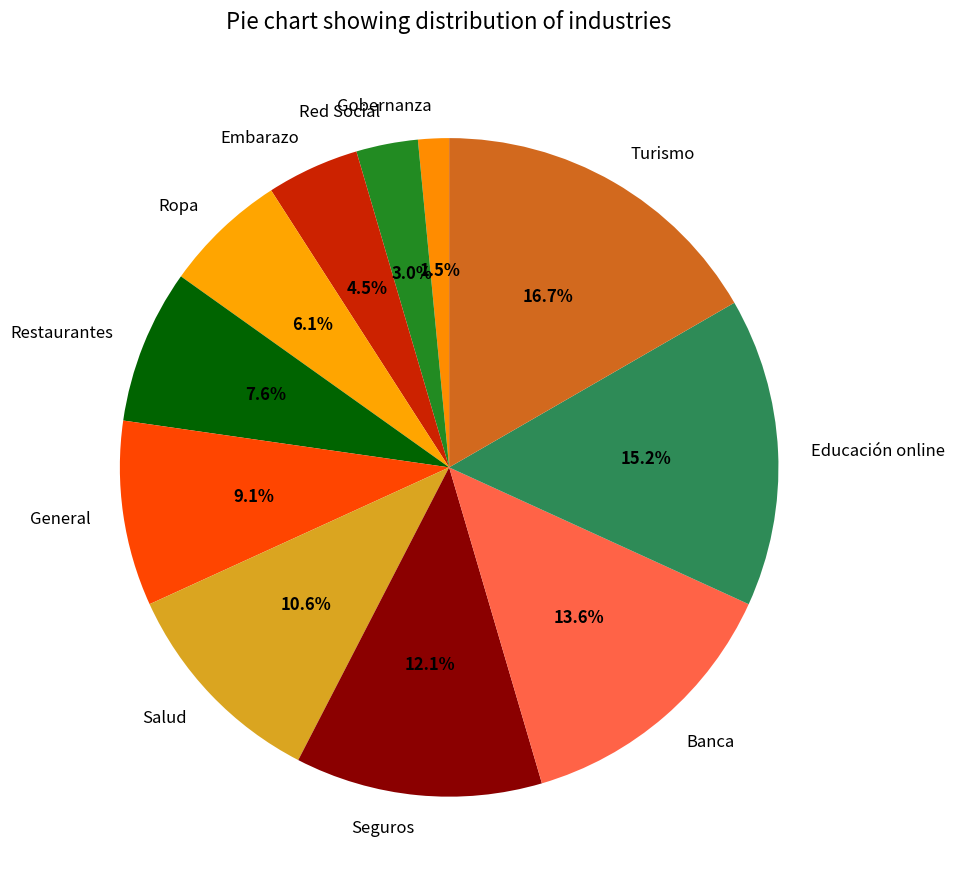

Which has a higher value, Gobernanza or Embarazo?

Embarazo